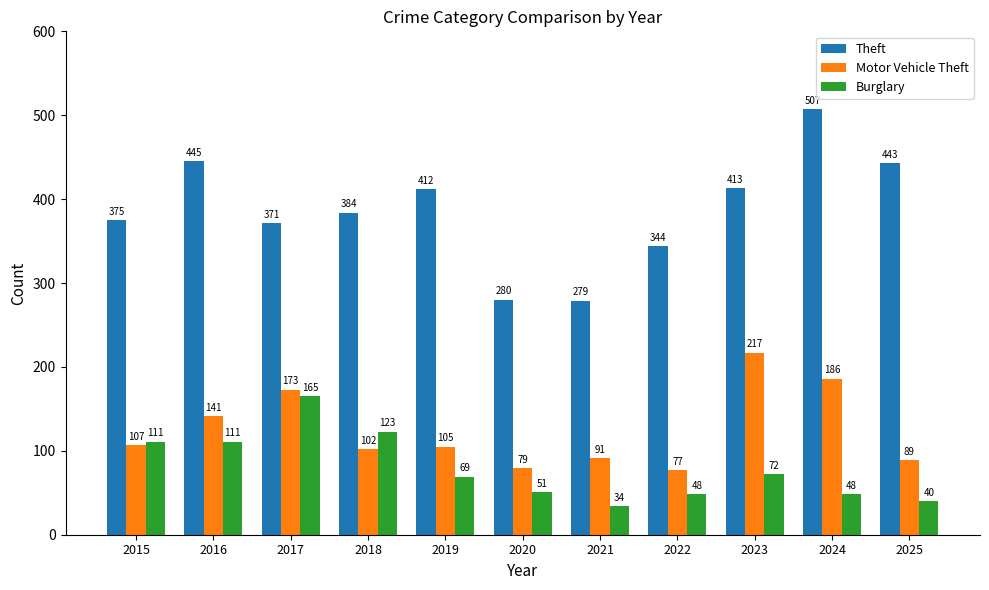

Count the number of categories in the chart.

11